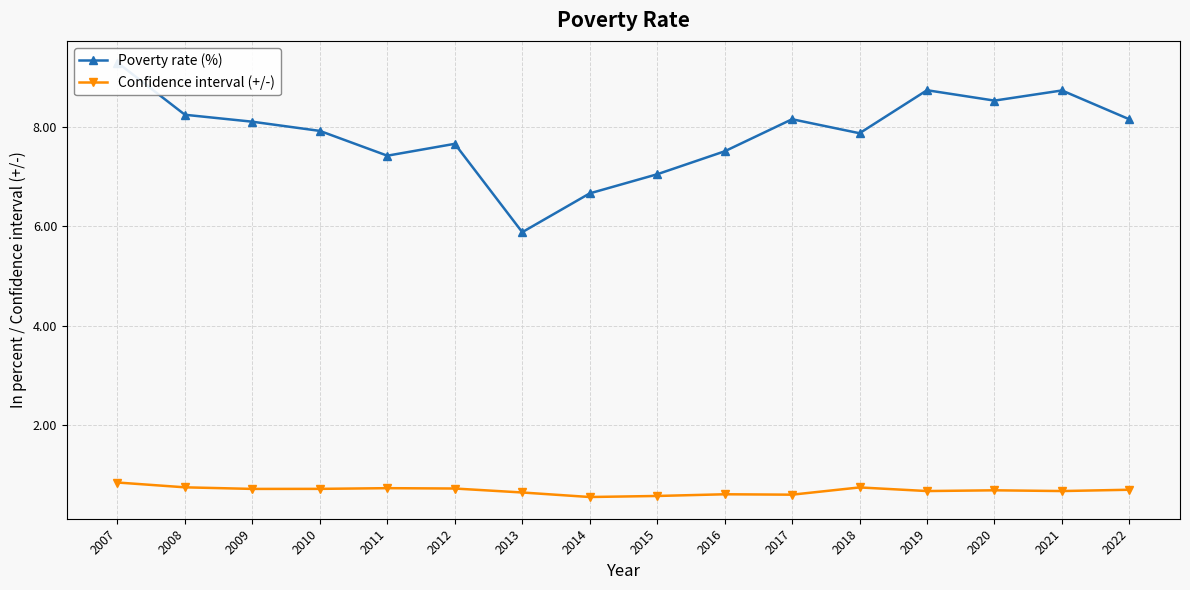

What is the approximate value of Confidence interval (+/-) at 2015?

0.6